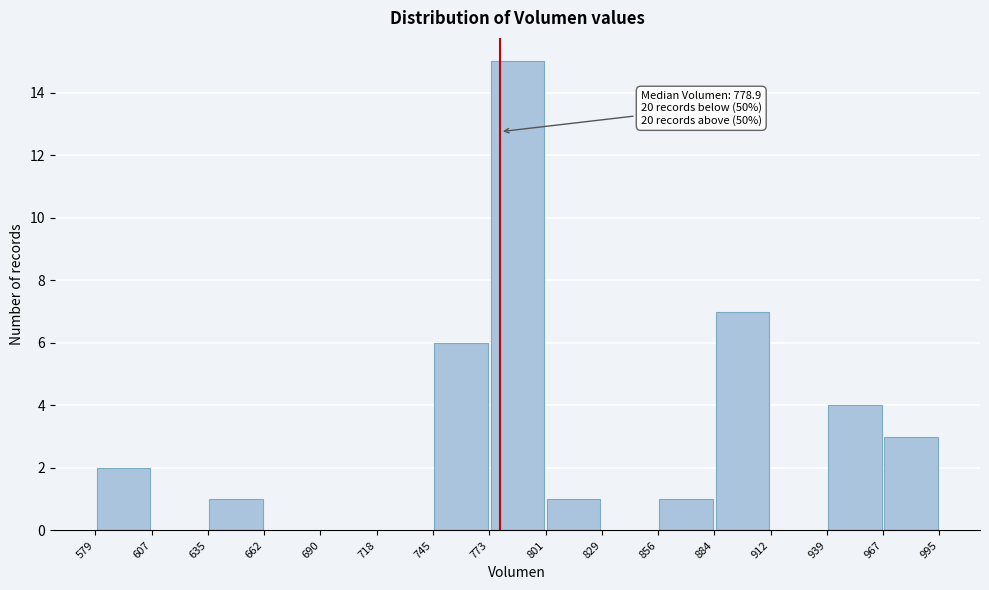

Over which range of the x-axis is the bar tallest?

773 to 801